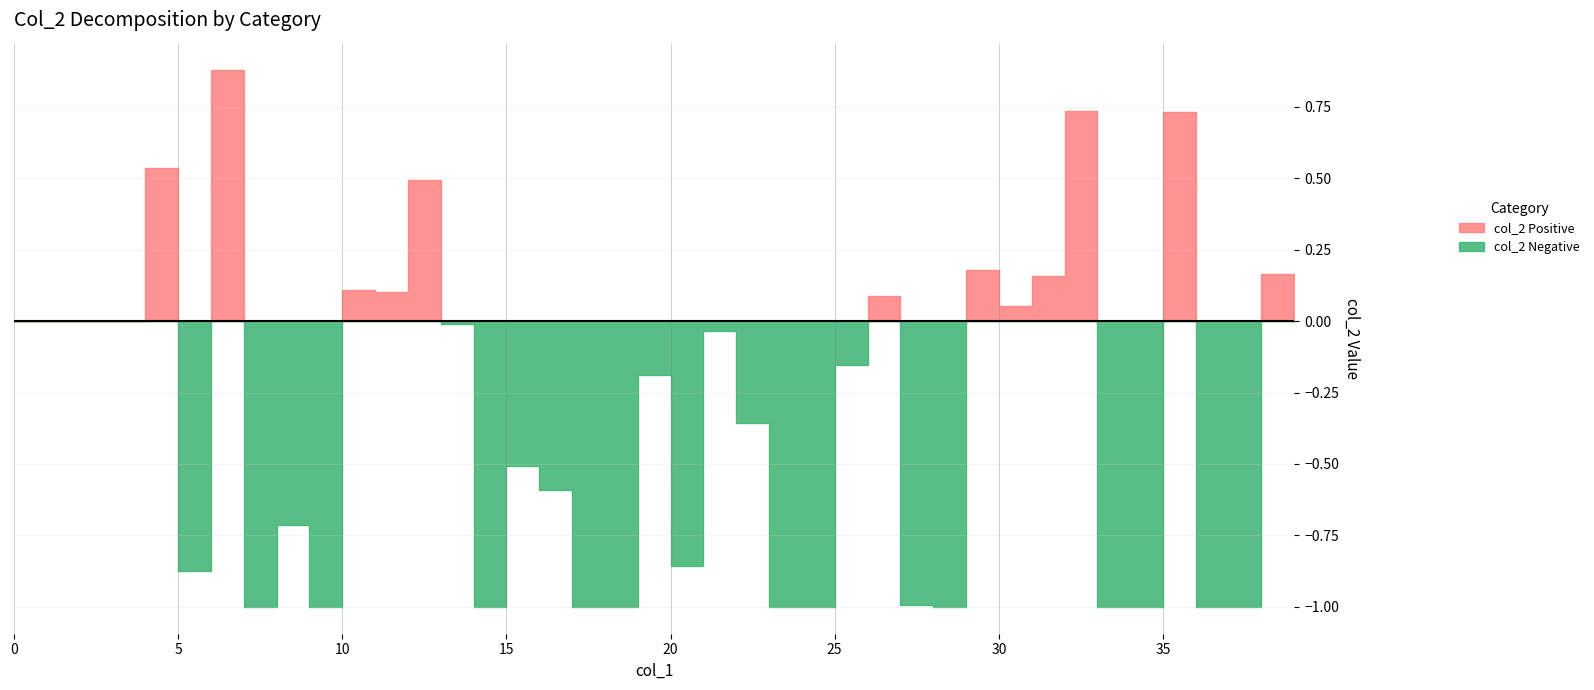

How many interior local peaks does the col_2_neg series have?

7